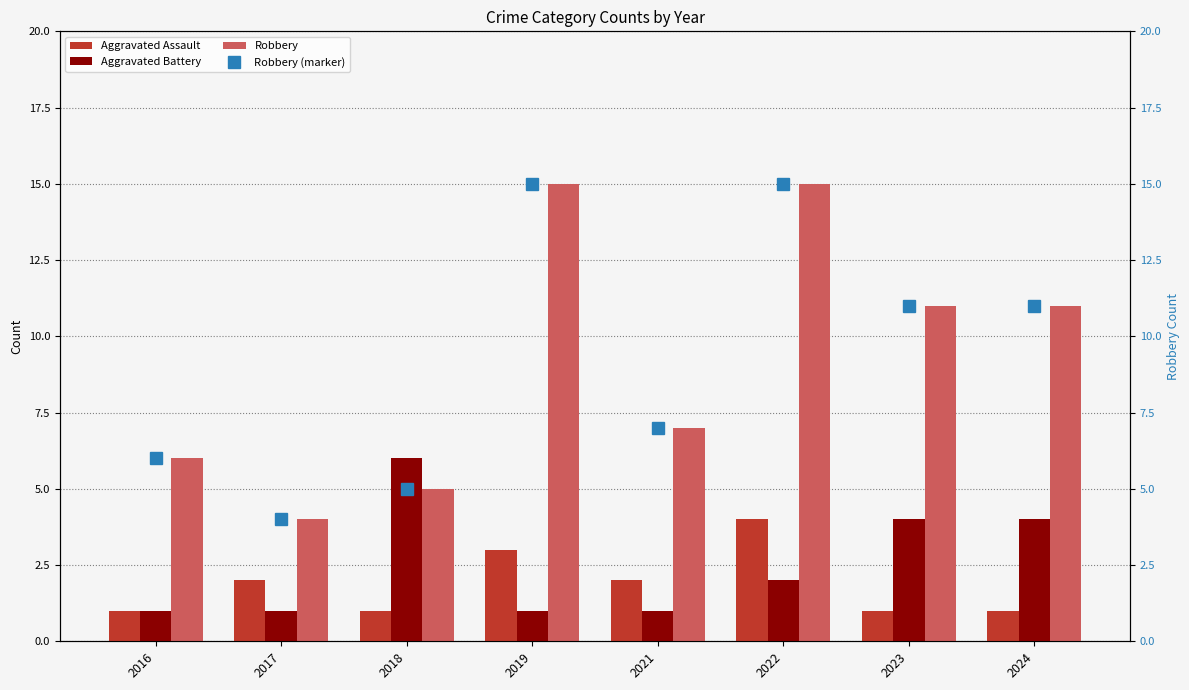

The value of Robbery at 2021 is 10. True or false?

False